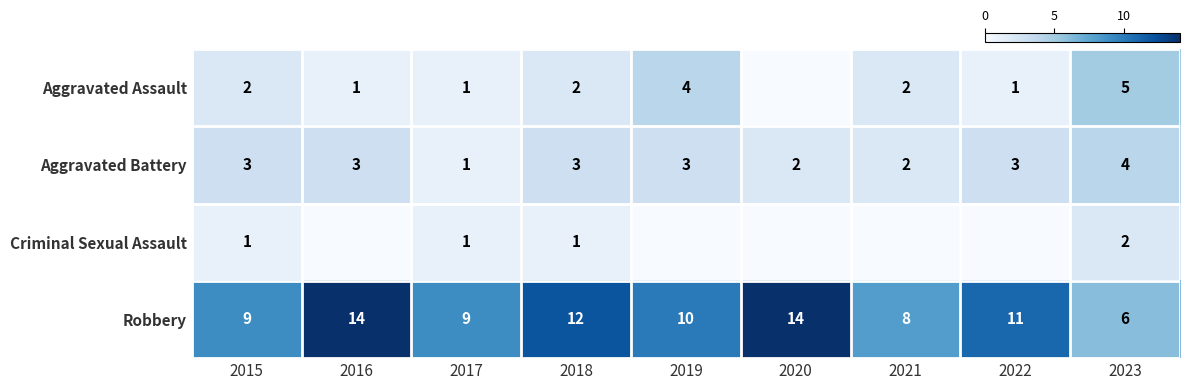

What is the total value across all series at 2022?

15